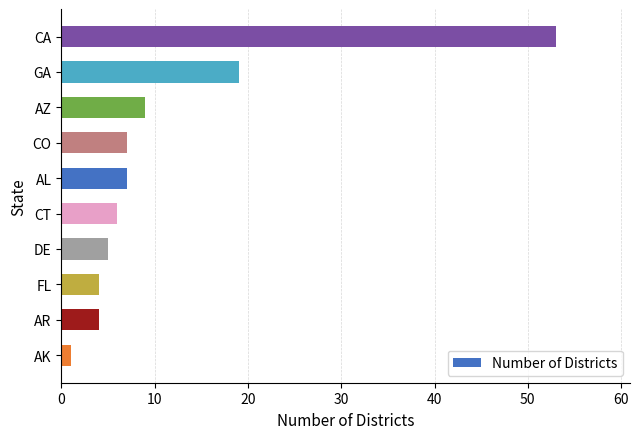

What is the maximum value shown in the chart?

53